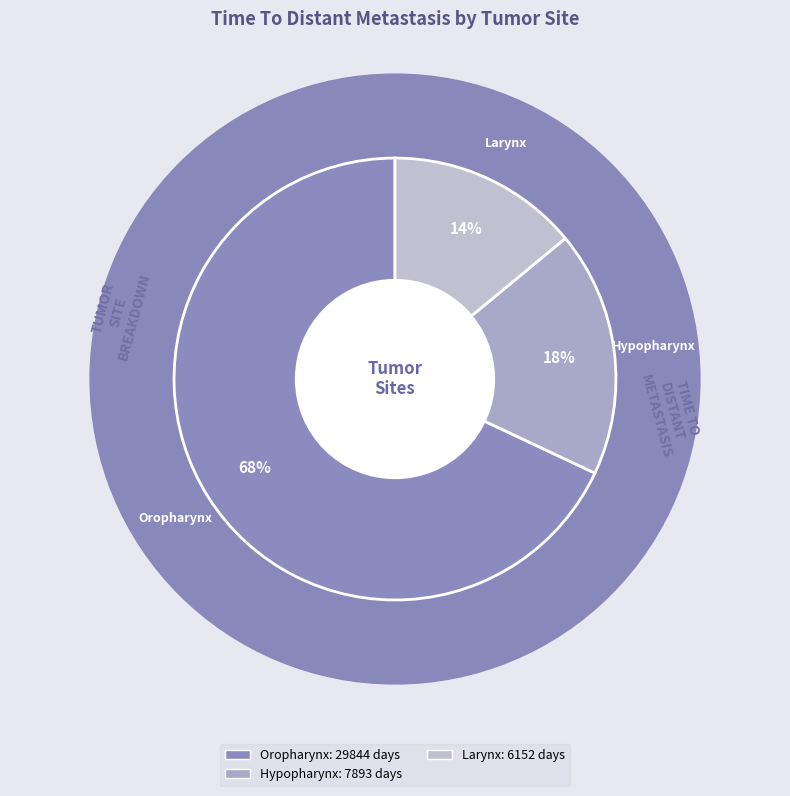

Does Larynx account for over 50% of the chart?

No